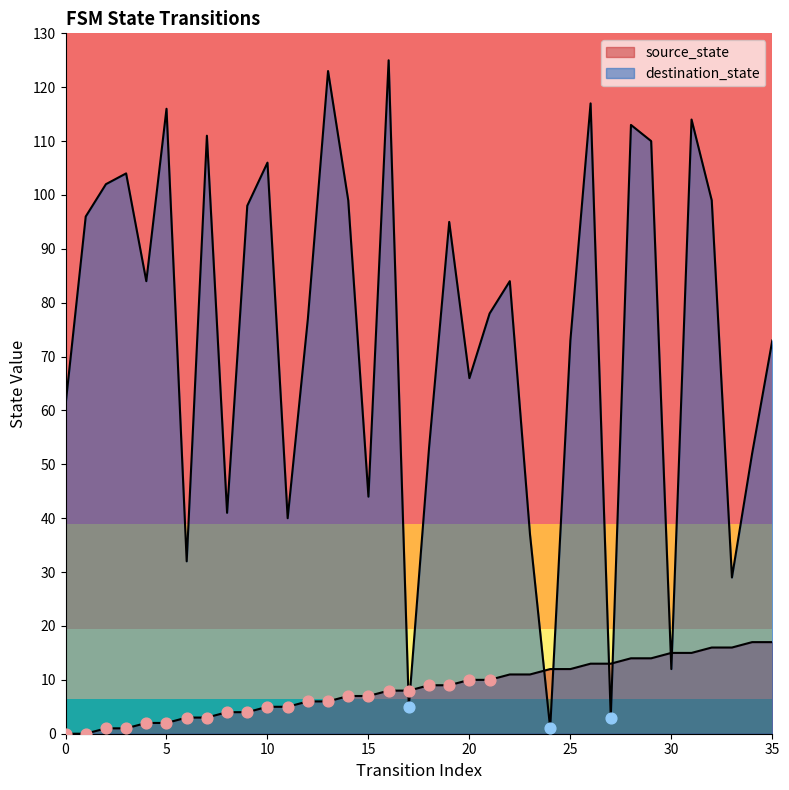

What are all the series names shown in the legend?

source_state, destination_state